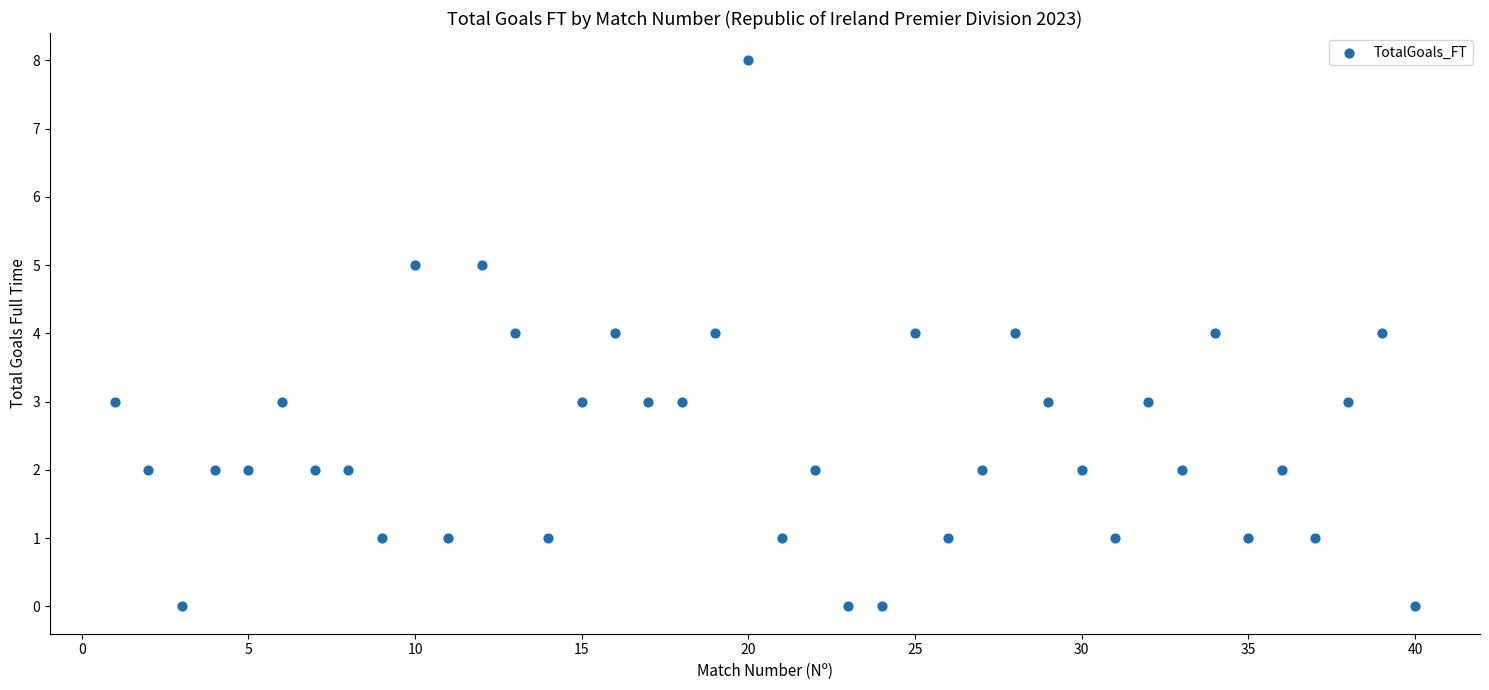

What is the range of X values (max minus min)?

39